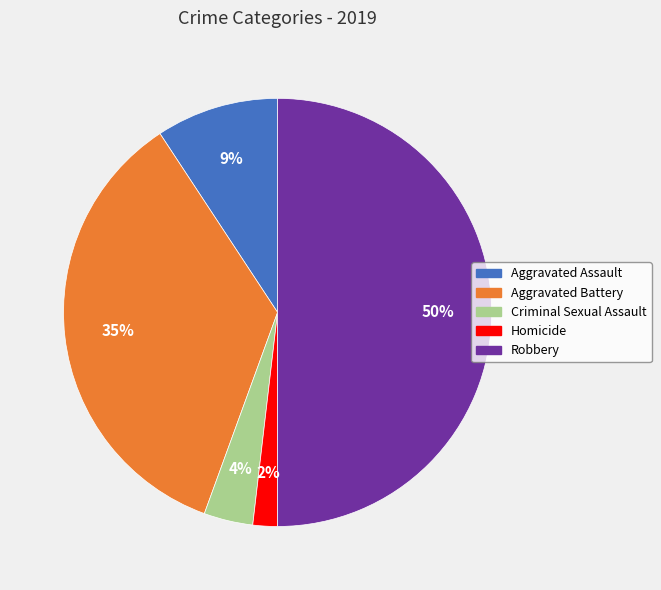

True or false: Criminal Sexual Assault accounts for 4% of the total.

True